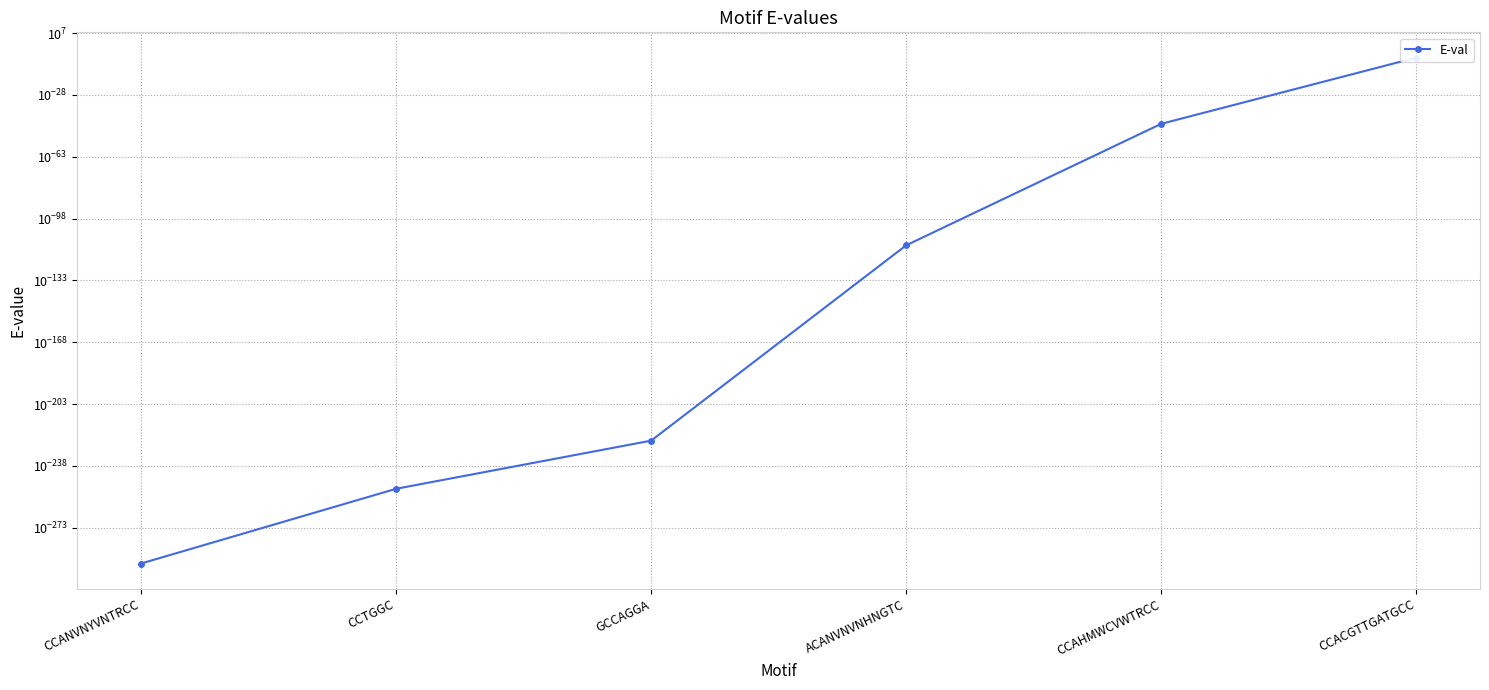

What is the label of the 6th point from the left?

CCACGTTGATGCC